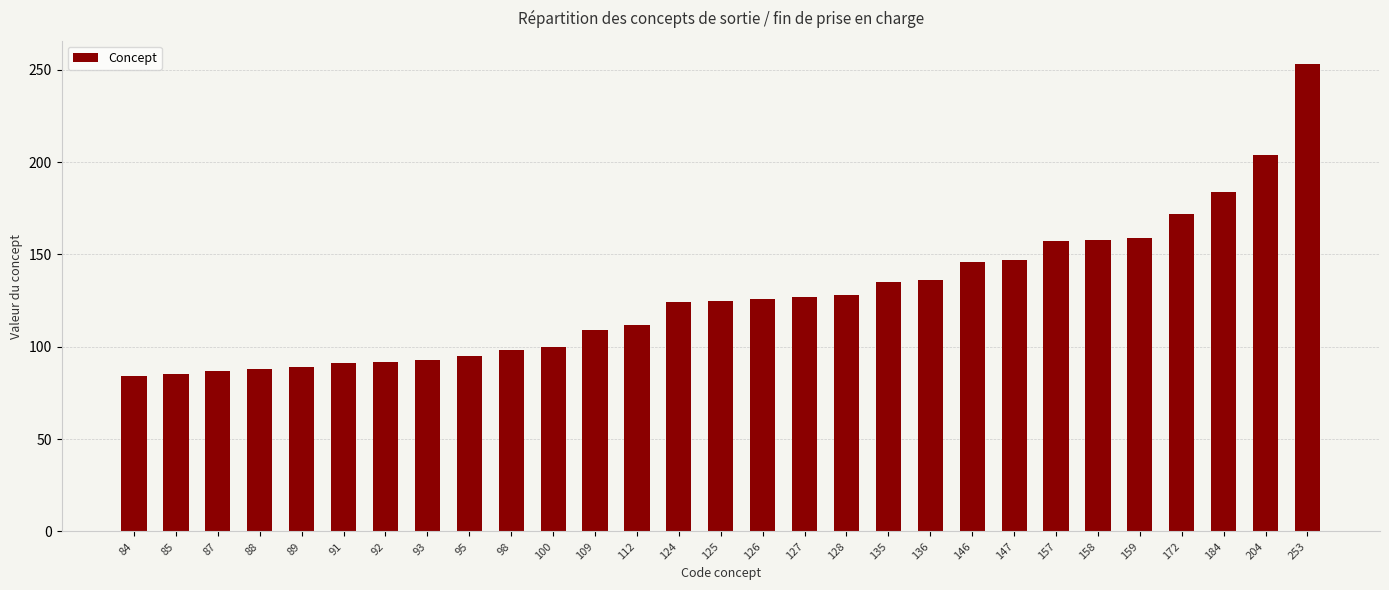

The value at 135 is 68. True or false?

False